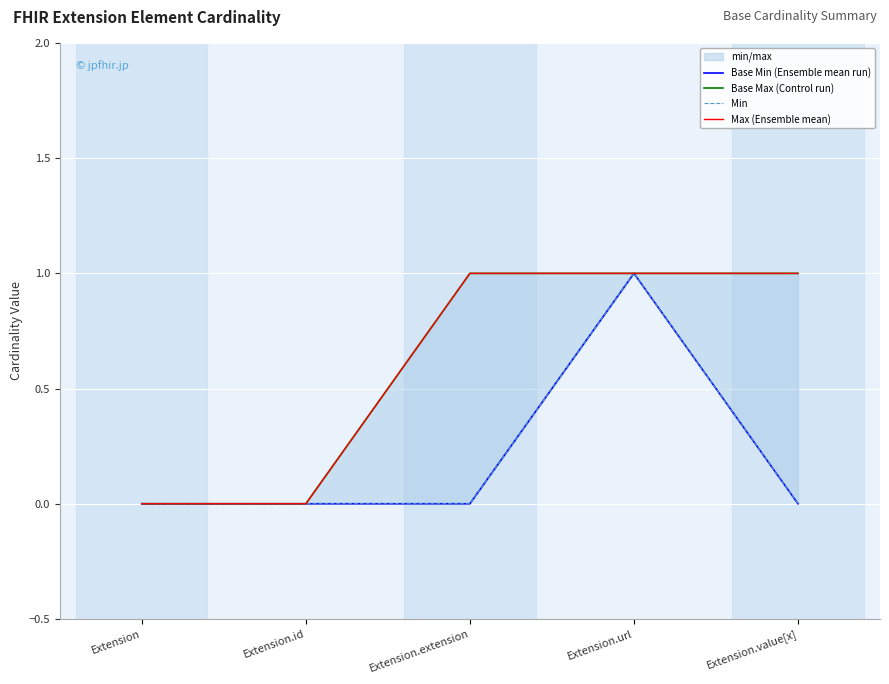

True or false: Min and Base Max (Control run) cross at least once.

False